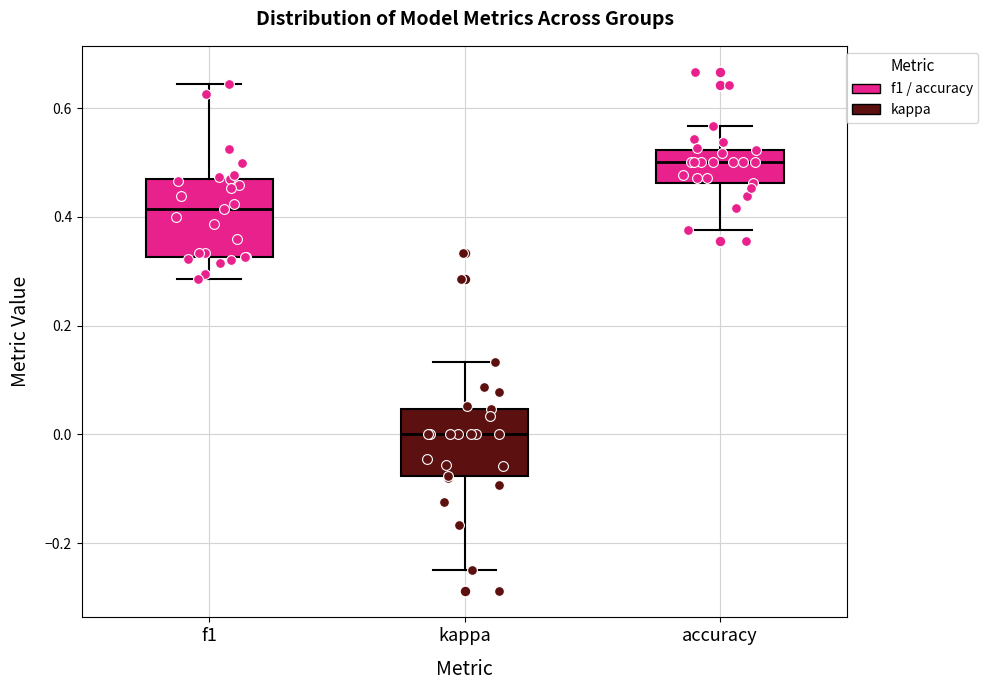

Which box's median line is the highest?

accuracy